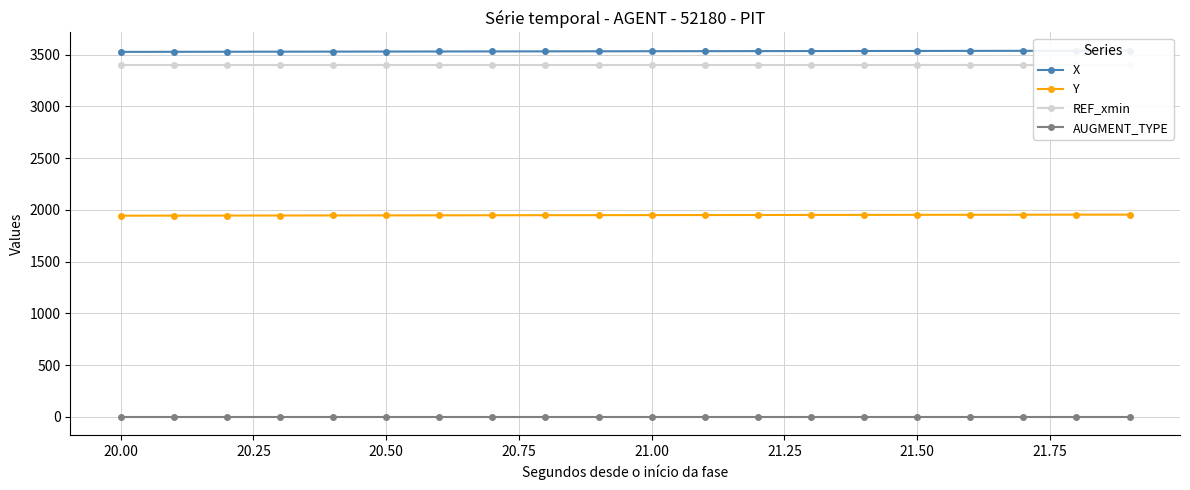

Reading left to right, list all the values displayed in this chart.

X: 3526.7	3527.4	3528.0	3528.7	3529.3	3529.9	3530.5	3531.2	3531.8	3532.3	3532.9	3533.5	3534.1	3534.6	3535.2	3535.7	3536.3	3536.8	3537.3	3537.8
Y: 1943.5	1944.2	1944.8	1945.3	1945.9	1946.5	1947.1	1947.6	1948.2	1948.7	1949.3	1949.8	1950.3	1950.9	1951.4	1951.9	1952.4	1952.9	1953.4	1953.8
REF_xmin: 3398.5	3398.5	3398.5	3398.5	3398.5	3398.5	3398.5	3398.5	3398.5	3398.5	3398.5	3398.5	3398.5	3398.5	3398.5	3398.5	3398.5	3398.5	3398.5	3398.5
AUGMENT_TYPE: 1.0	1.0	1.0	1.0	1.0	1.0	1.0	1.0	1.0	1.0	1.0	1.0	1.0	1.0	1.0	1.0	1.0	1.0	1.0	1.0